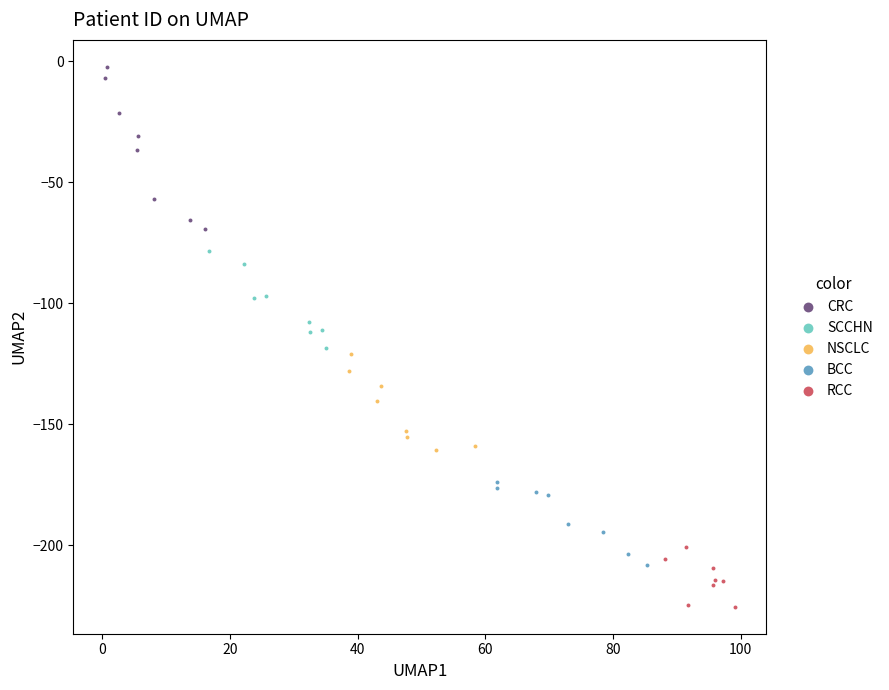

Which series contains the highest Y value?

CRC